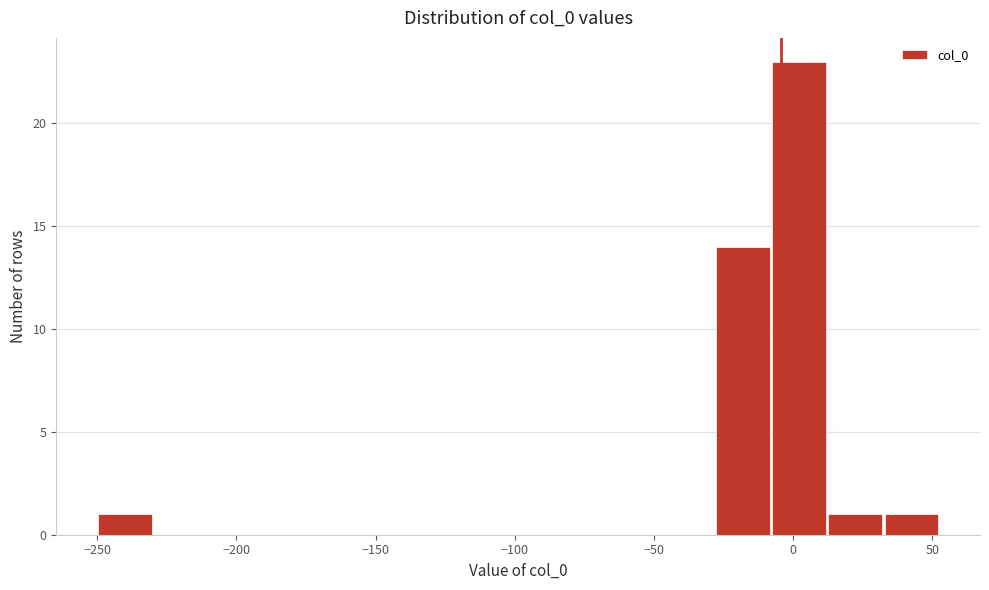

What is the height of the bar covering -10 to 10 on the x-axis? Neither the bar edges nor the heights are printed on the chart, so give them approximately, as read against the axes.

23